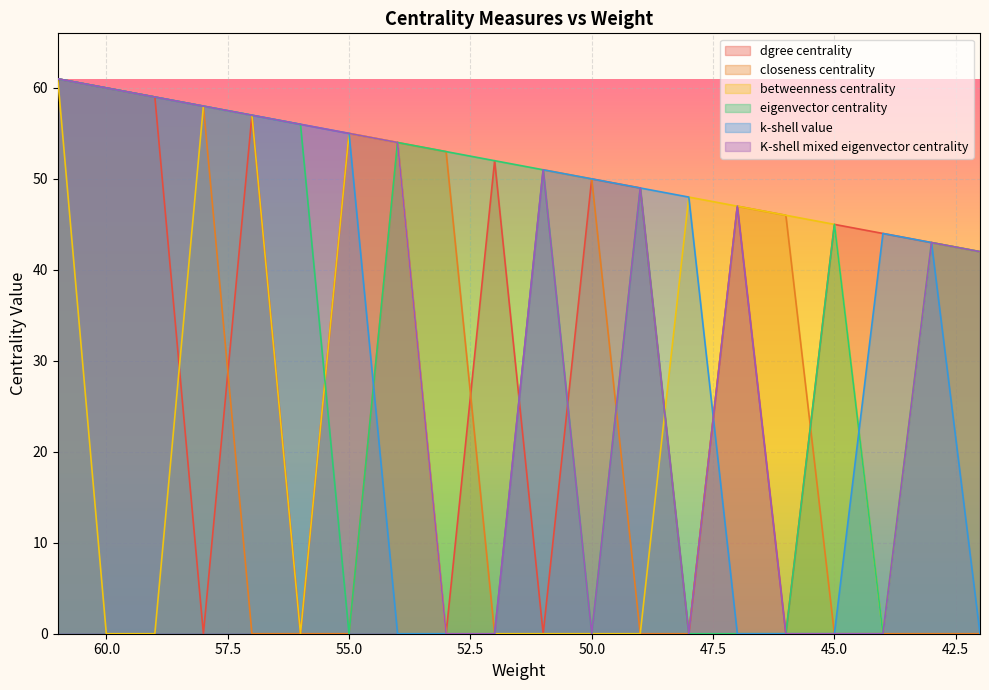

Reading left to right, transcribe all the data shown in this chart.

dgree centrality: 61=61	60=60	59=59	58=0	57=57	56=0	55=55	54=54	53=0	52=52	51=0	50=50	49=49	48=0	47=47	46=0	45=45	44=44	43=43	42=42
closeness centrality: 61=61	60=60	59=59	58=58	57=0	56=0	55=0	54=54	53=53	52=0	51=51	50=50	49=0	48=0	47=47	46=46	45=0	44=0	43=0	42=0
betweenness centrality: 61=61	60=0	59=0	58=58	57=57	56=0	55=55	54=54	53=0	52=0	51=0	50=0	49=0	48=48	47=47	46=46	45=45	44=0	43=43	42=42
eigenvector centrality: 61=61	60=60	59=59	58=58	57=57	56=56	55=0	54=54	53=53	52=52	51=51	50=0	49=49	48=0	47=0	46=0	45=45	44=0	43=43	42=42
k-shell value: 61=61	60=60	59=59	58=58	57=57	56=56	55=55	54=0	53=0	52=0	51=51	50=50	49=49	48=48	47=0	46=0	45=0	44=44	43=43	42=0
K-shell mixed eigenvector centrality: 61=61	60=60	59=59	58=58	57=57	56=56	55=55	54=54	53=0	52=0	51=51	50=0	49=49	48=0	47=47	46=0	45=0	44=0	43=43	42=42